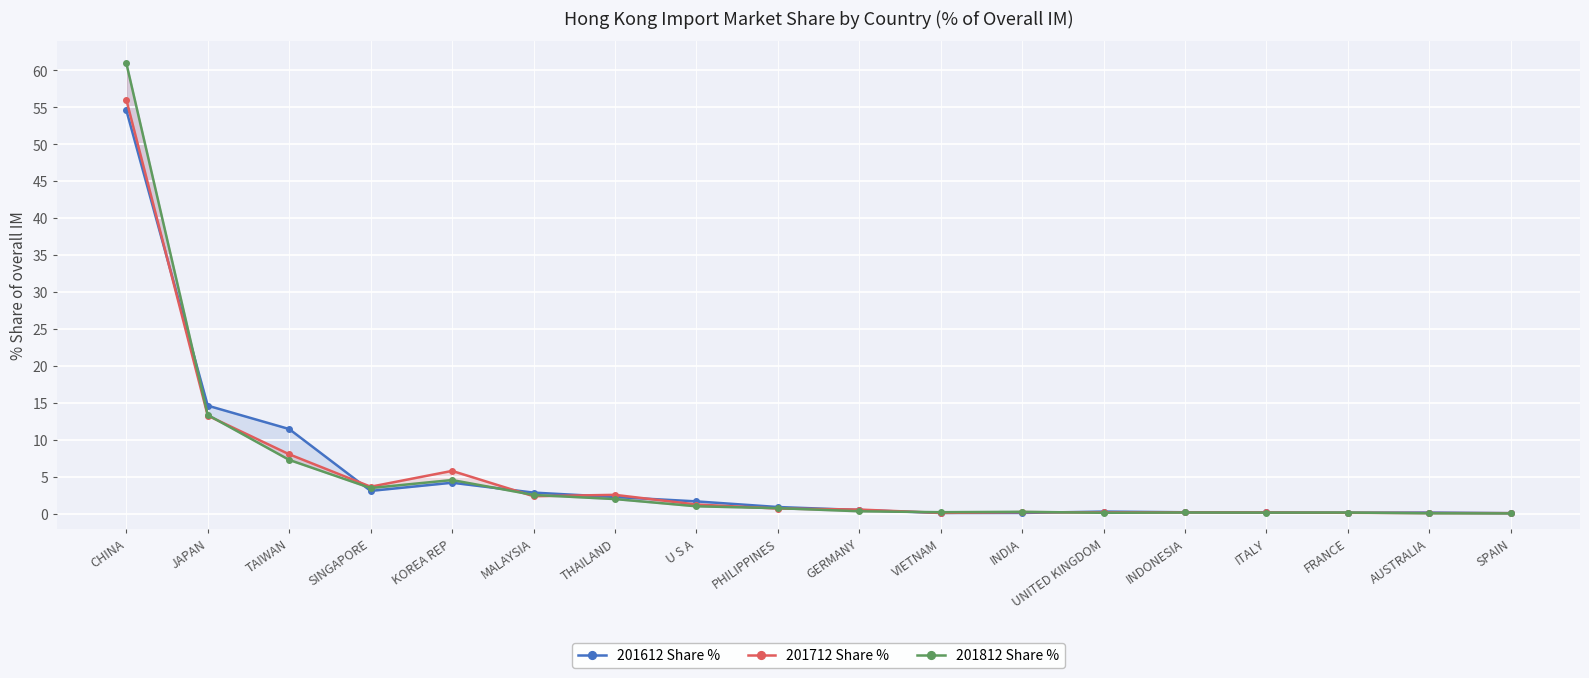

How many times do 201712 Share % and 201612 Share % cross each other?

7